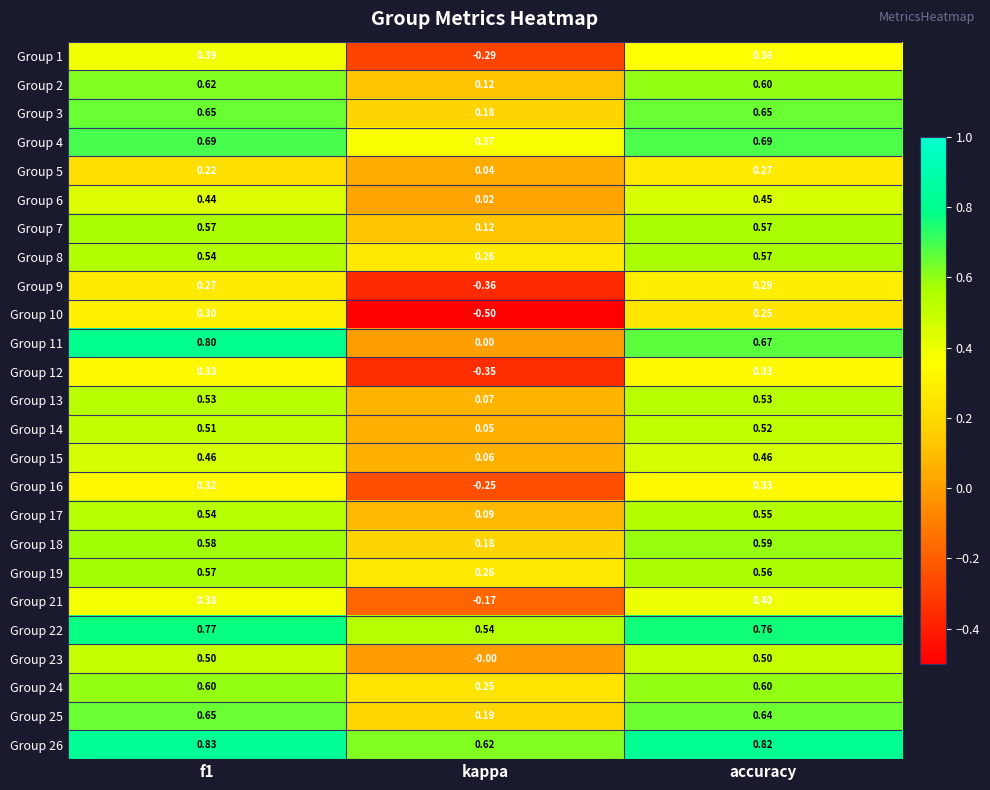

At which label is Group 23 closest to 0?

kappa